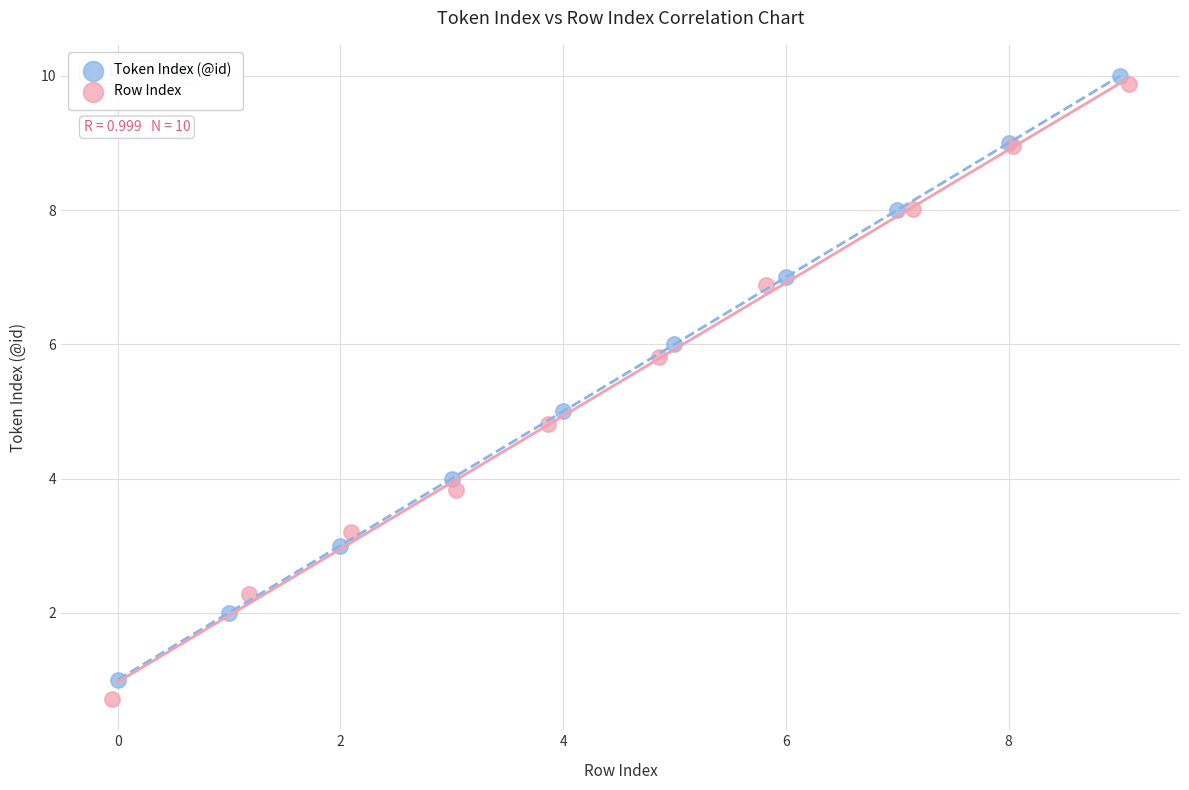

Which series contains the highest Y value?

Token Index (@id)